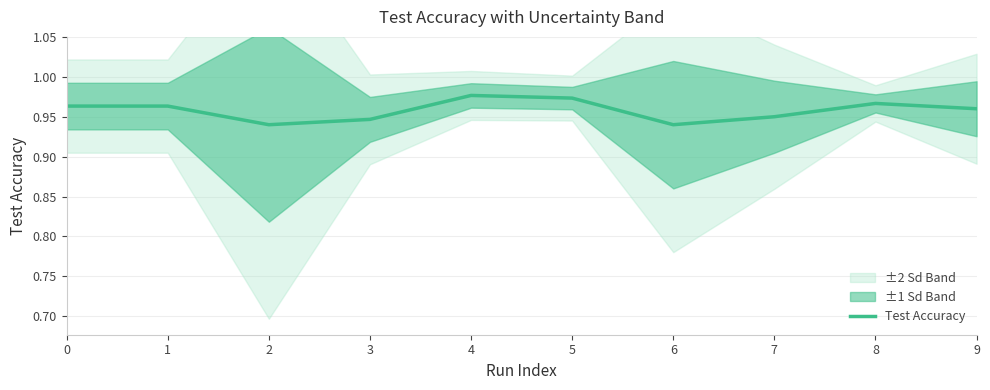

Reading right to left, extract all data points from this chart.

9=1.0	8=1.0	7=0.9	6=0.9	5=1.0	4=1.0	3=0.9	2=0.9	1=1.0	0=1.0